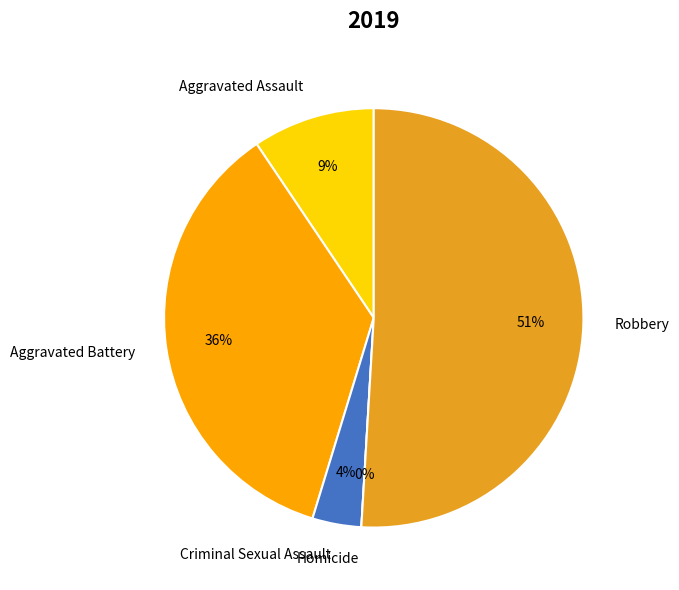

To the nearest percent, what is the average slice percentage?

20%